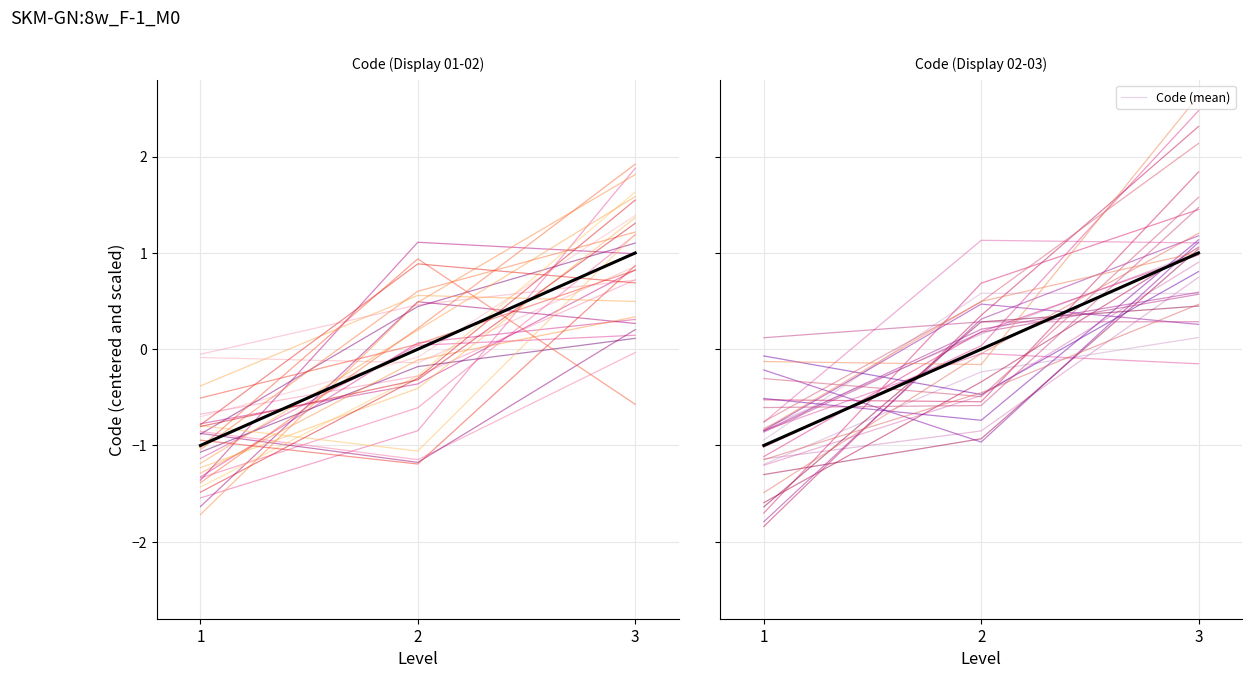

List the labels in order of value, smallest first.

1, 2, 3